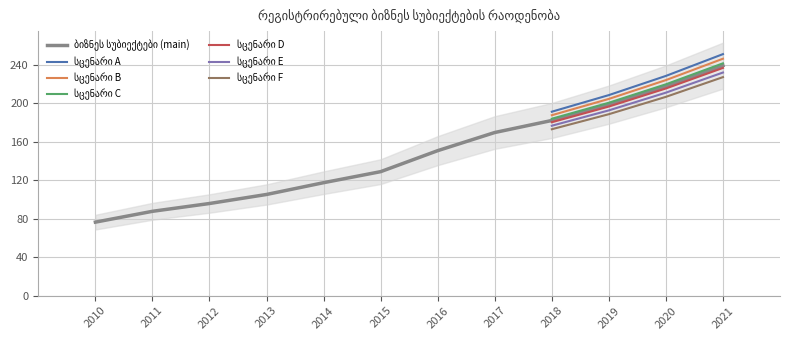

What is the difference between the values at 2016 and 2010?

74.2